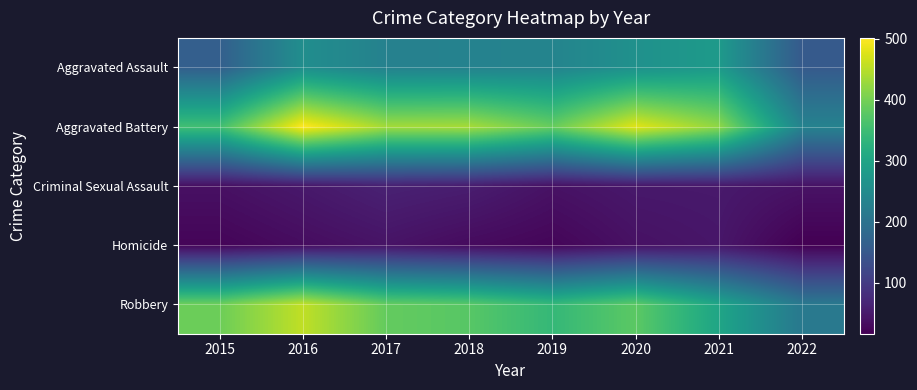

Reading left to right, list all the values displayed in this chart.

Aggravated Assault: 2015=163	2016=255	2017=230	2018=231	2019=235	2020=261	2021=279	2022=154
Aggravated Battery: 2015=354	2016=501	2017=434	2018=436	2019=388	2020=478	2021=420	2022=232
Criminal Sexual Assault: 2015=38	2016=49	2017=62	2018=56	2019=40	2020=49	2021=50	2022=41
Homicide: 2015=23	2016=33	2017=42	2018=31	2019=24	2020=39	2021=46	2022=17
Robbery: 2015=393	2016=455	2017=386	2018=375	2019=340	2020=379	2021=301	2022=212